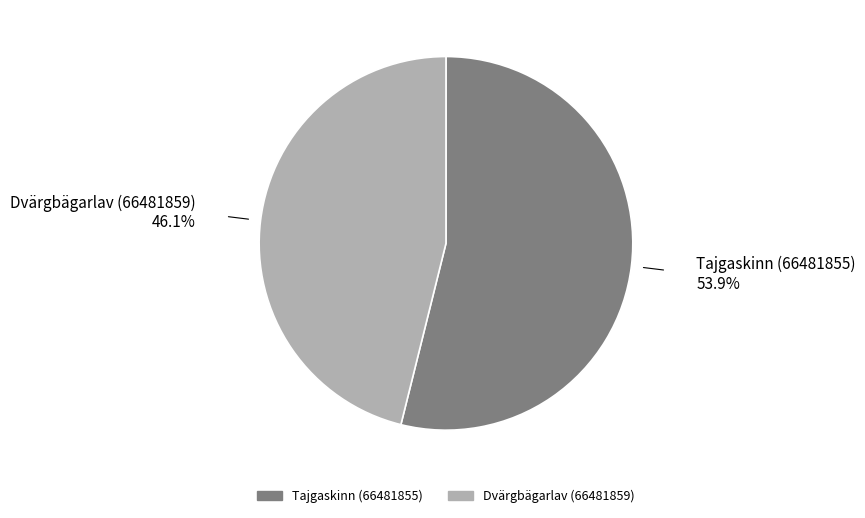

Combined, do Tajgaskinn (66481855) and Dvärgbägarlav (66481859) account for over 50%?

Yes